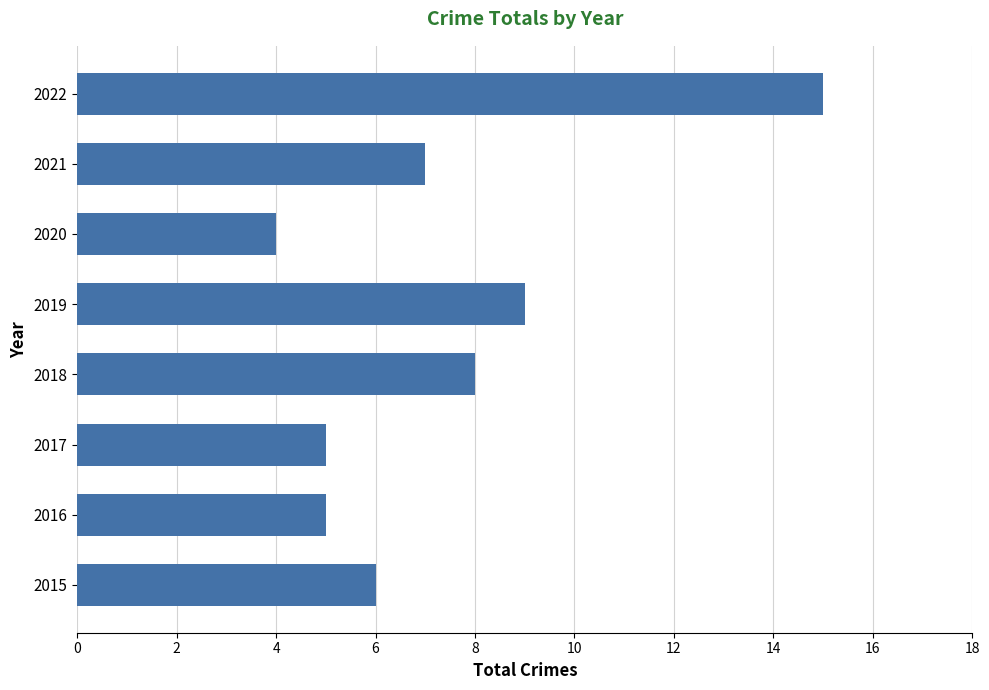

Between 2016 and 2019, which is larger?

2019